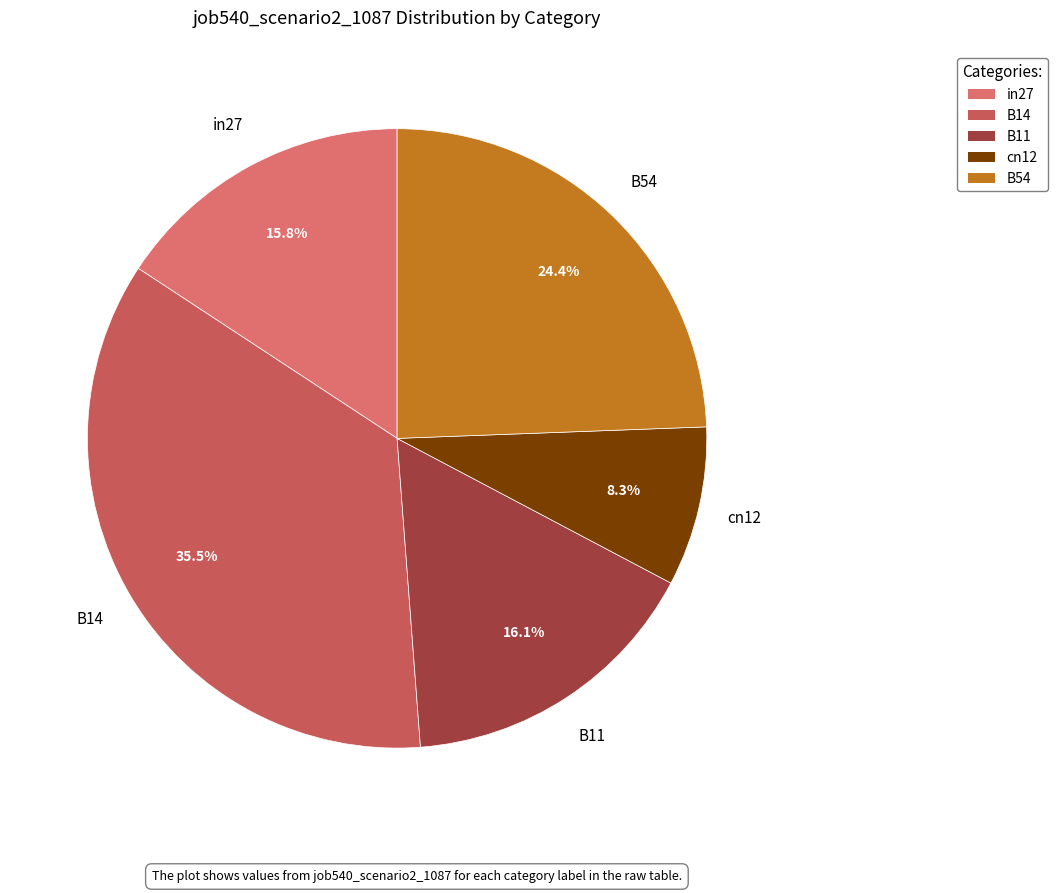

To the nearest percent, what is the average slice percentage?

20%